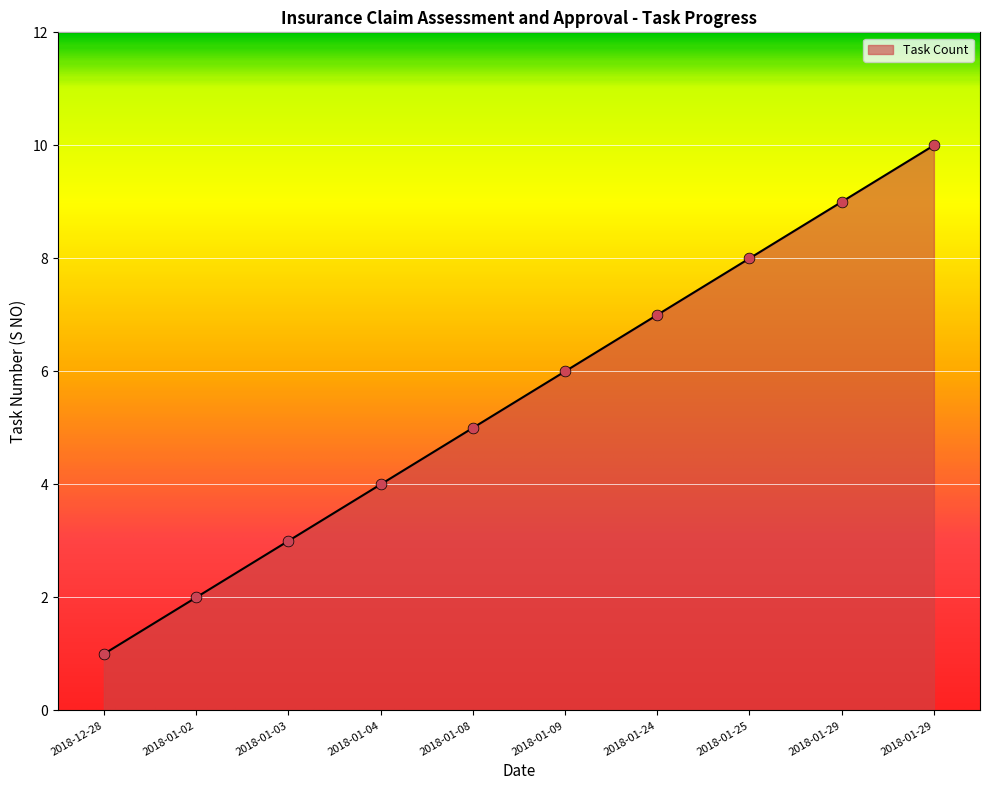

Between 2018-01-04 and 2018-01-29, which is larger?

2018-01-29